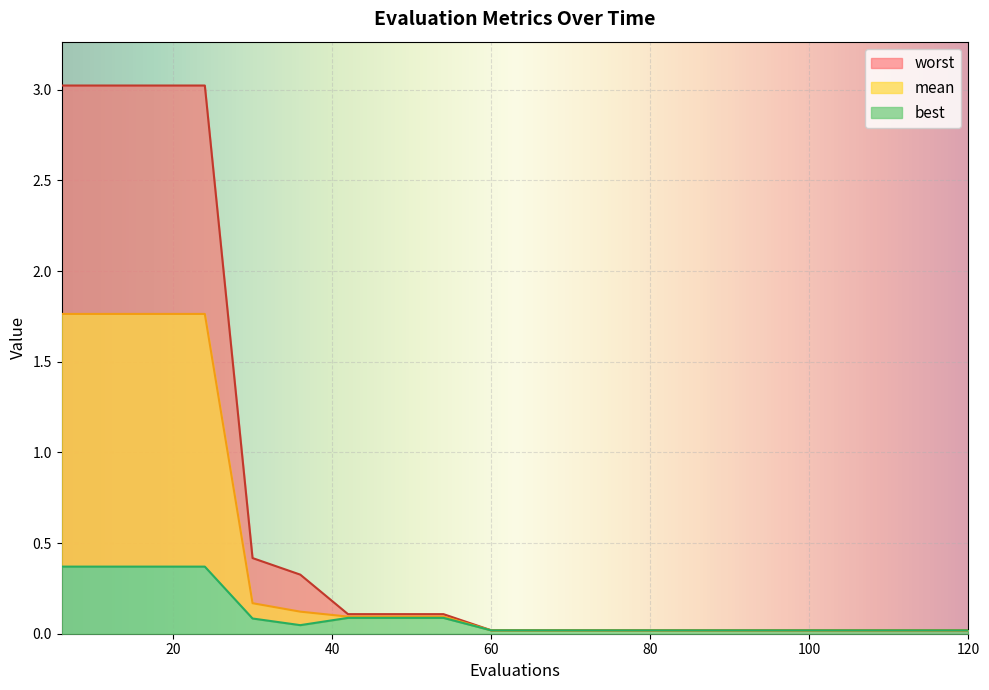

Count the number of data series in this chart.

3